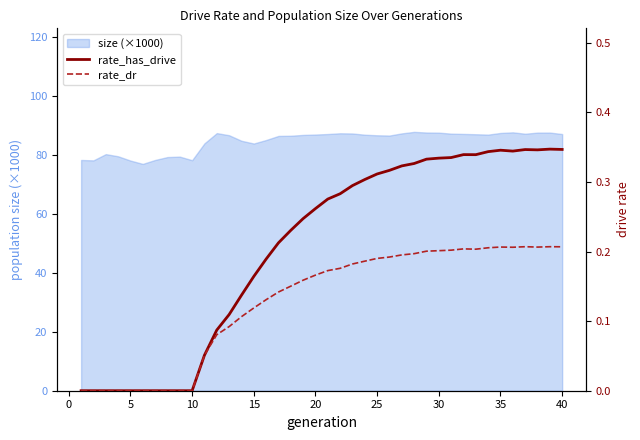

The size (×1000) series shows 106.0 at 5. True or false?

False